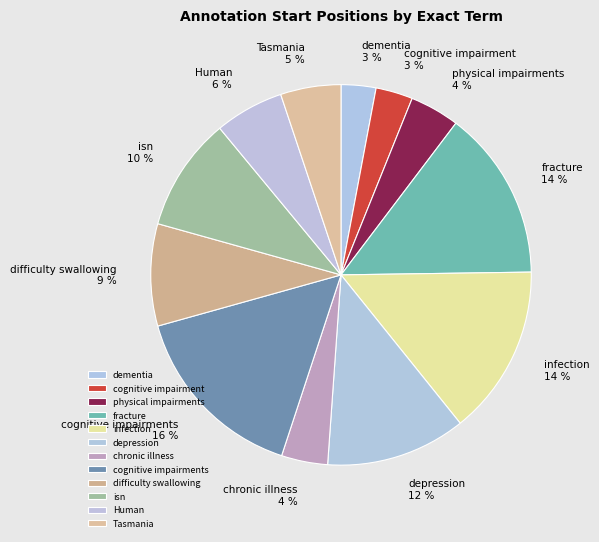

To the nearest percent, what percentage of the pie is chronic illness?

4%